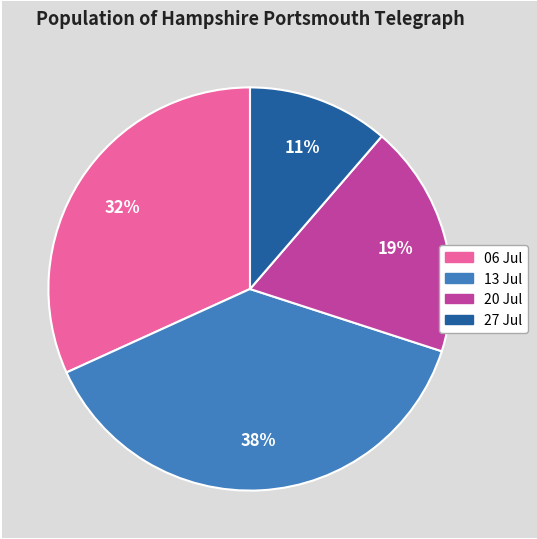

How many segments does this pie chart have?

4